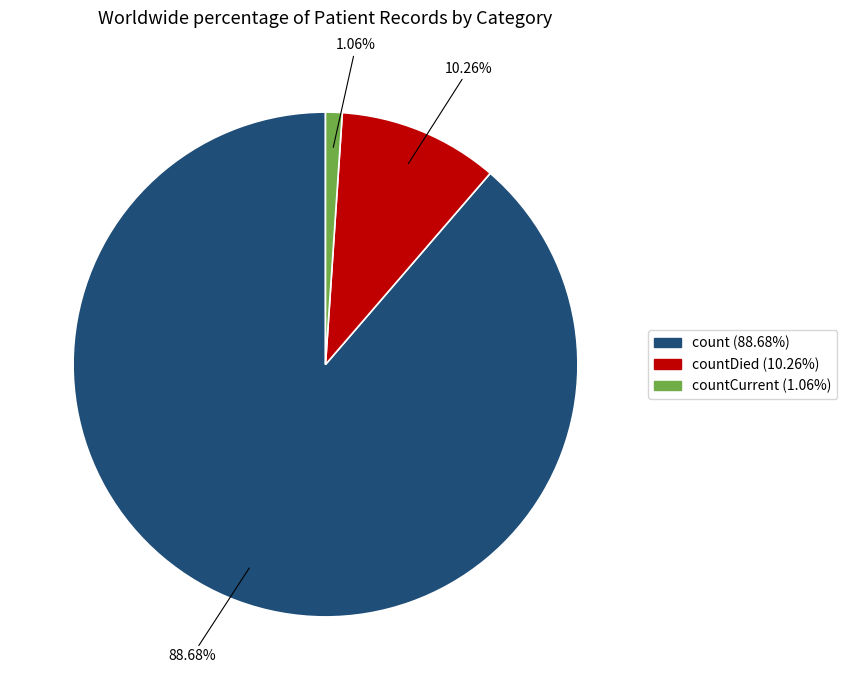

Is there any slice that represents more than half of the pie?

Yes